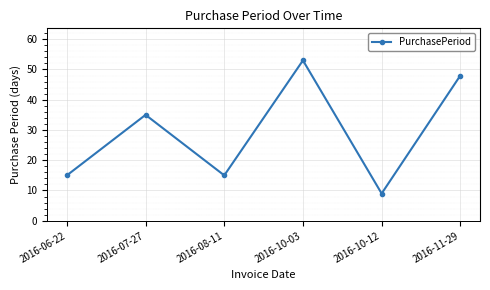

How many lines are shown in the chart?

1